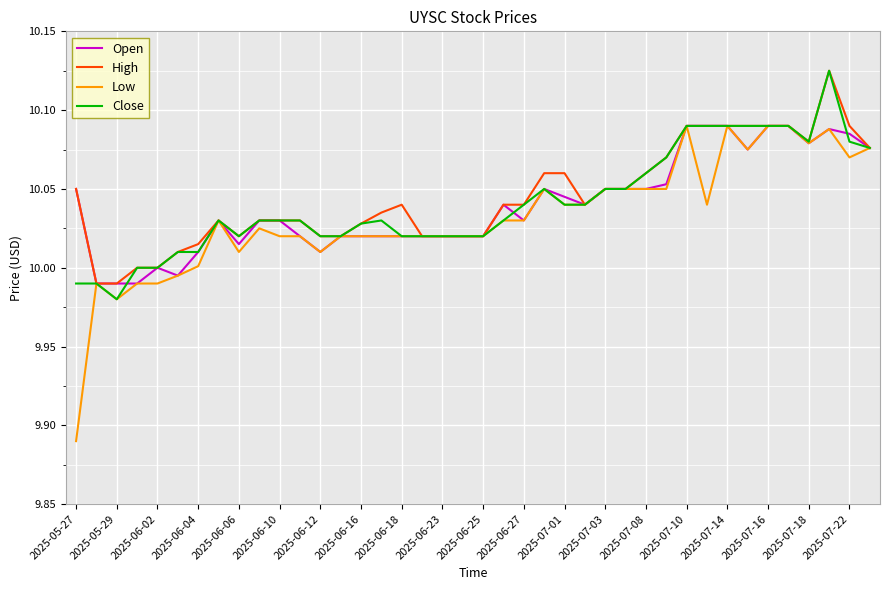

Which series has the widest spread of values?

Low